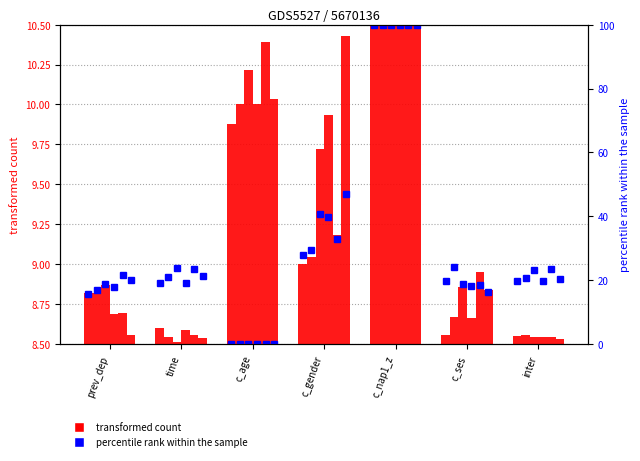

The X5 series shows 67.1 at c_age. True or false?

False